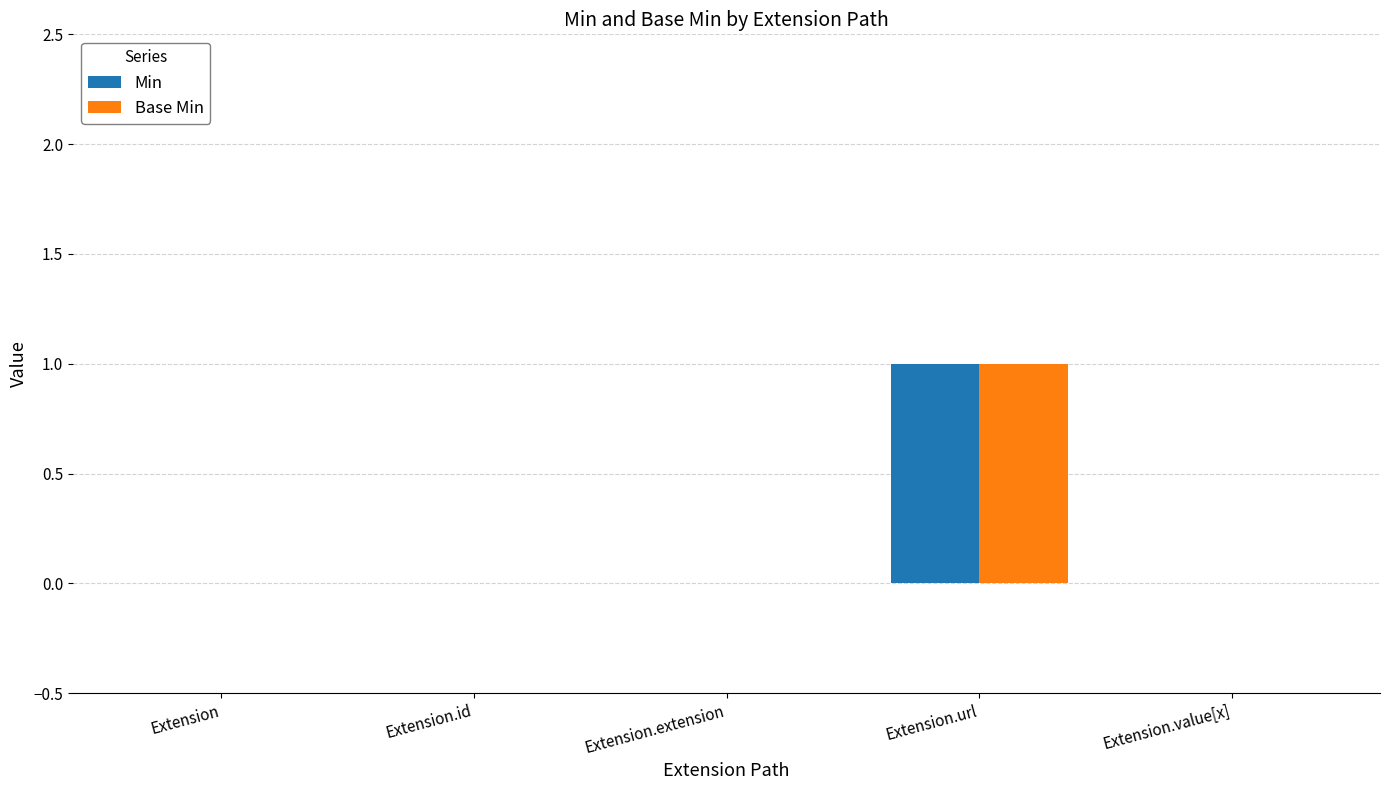

Which category has the highest value in the Base Min series?

Extension.url